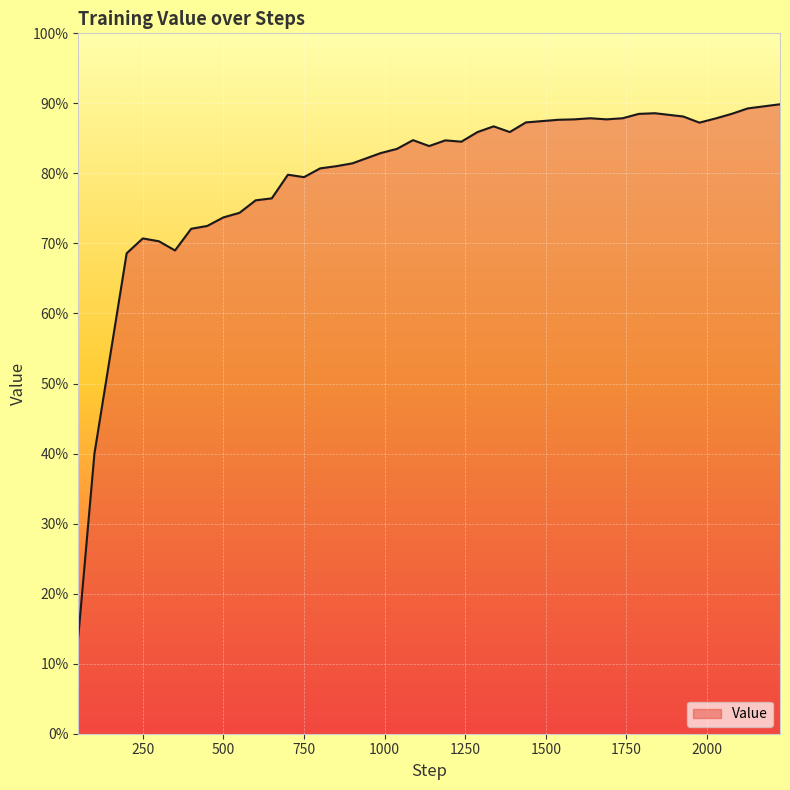

What is the smallest value displayed?

13.8